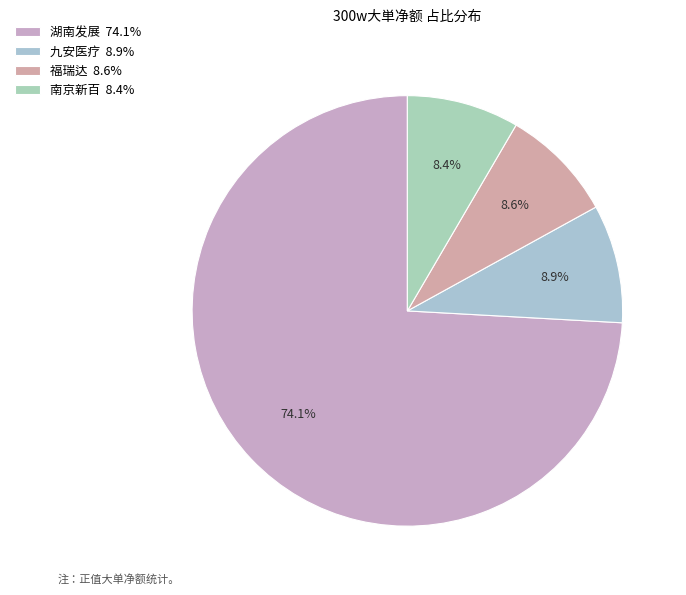

Count the number of slices in the pie.

4